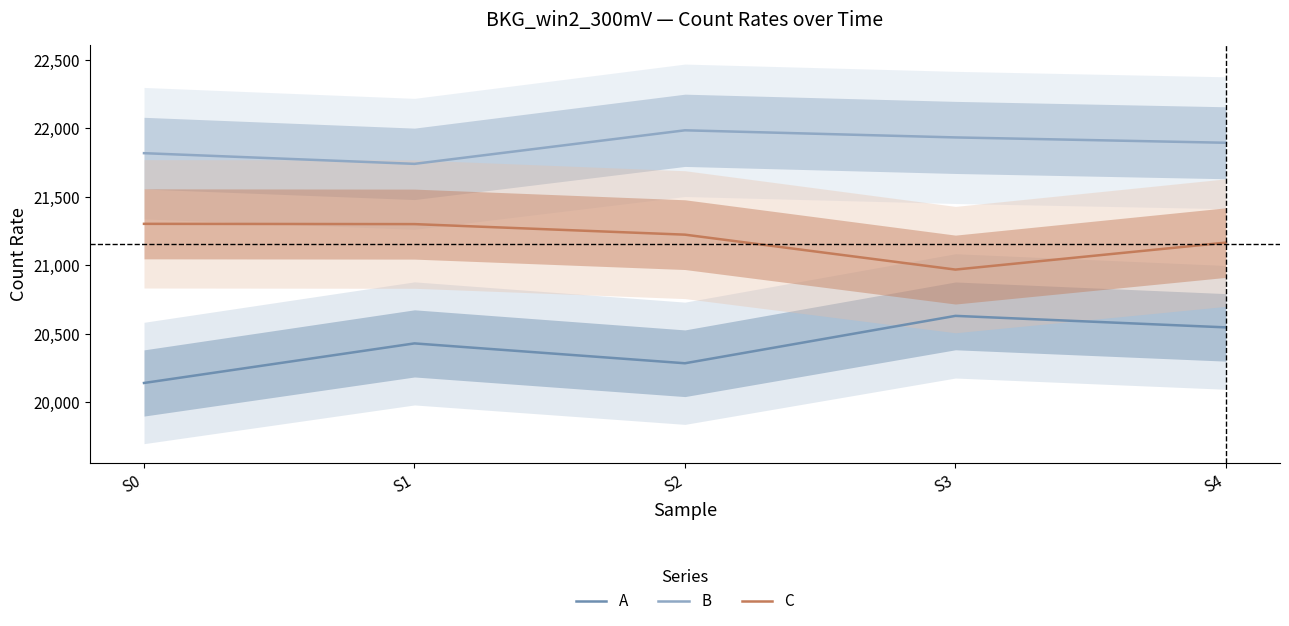

True or false: C has a value of 12377 at S4.

False